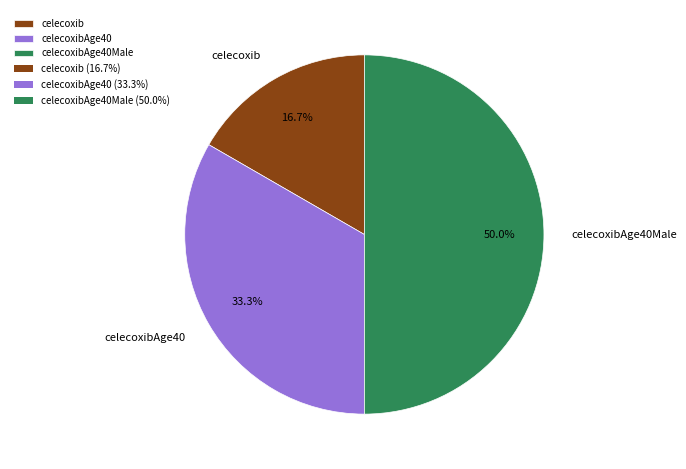

What percentage is NOT represented by celecoxibAge40?

66.7%